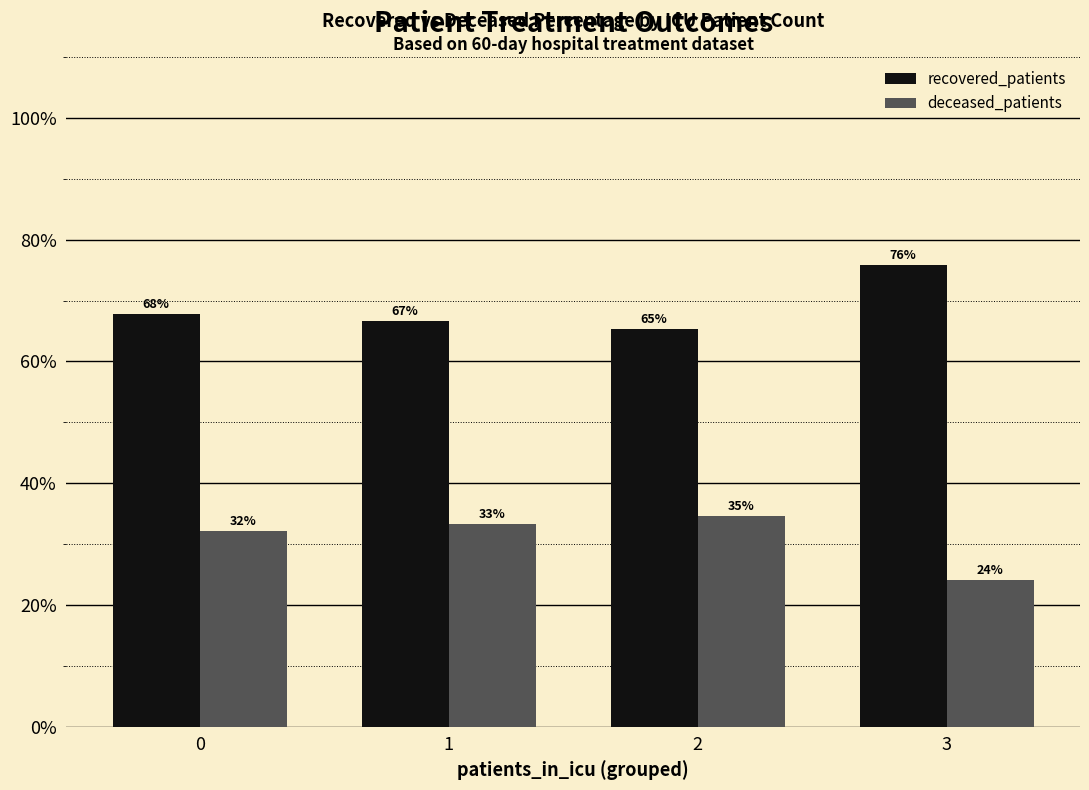

At how many categories does at least one series exceed 60?

4